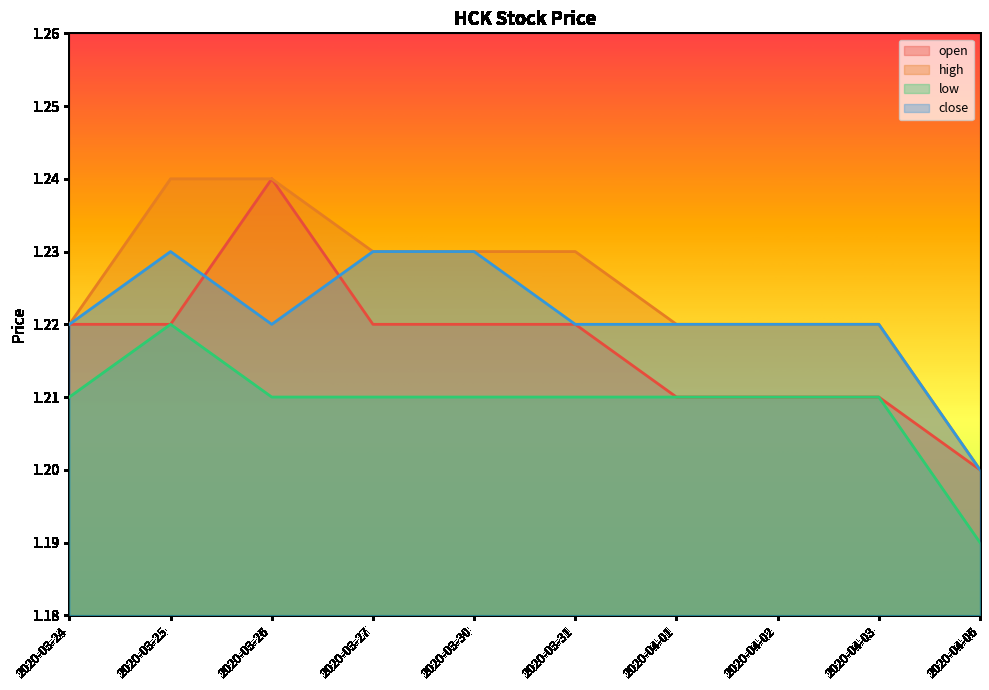

Where is low nearest to the value 1?

2020-04-06